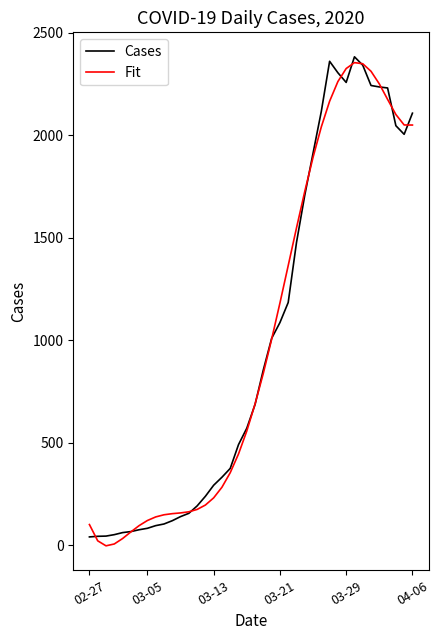

Count the number of data series in this chart.

2